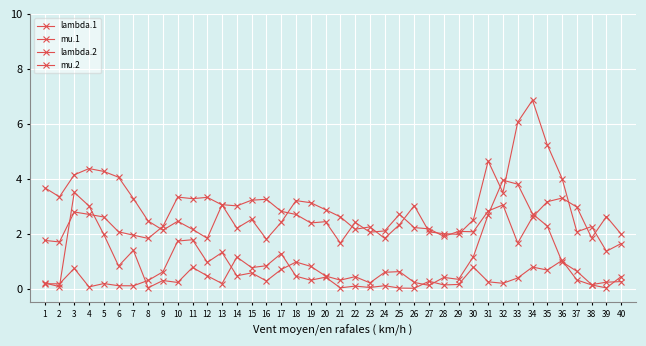

What is the minimum value for lambda.2?

1.4